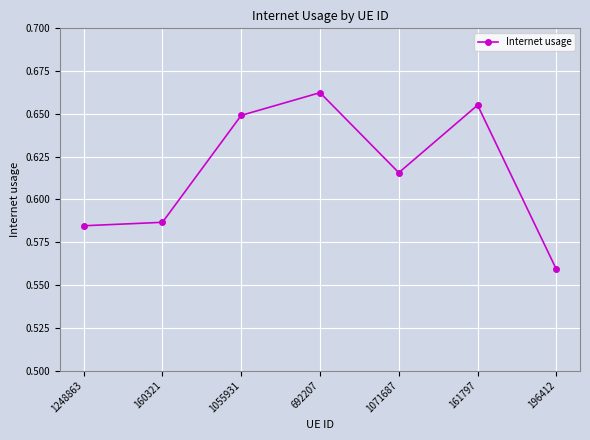

What position from the left is 692207?

4